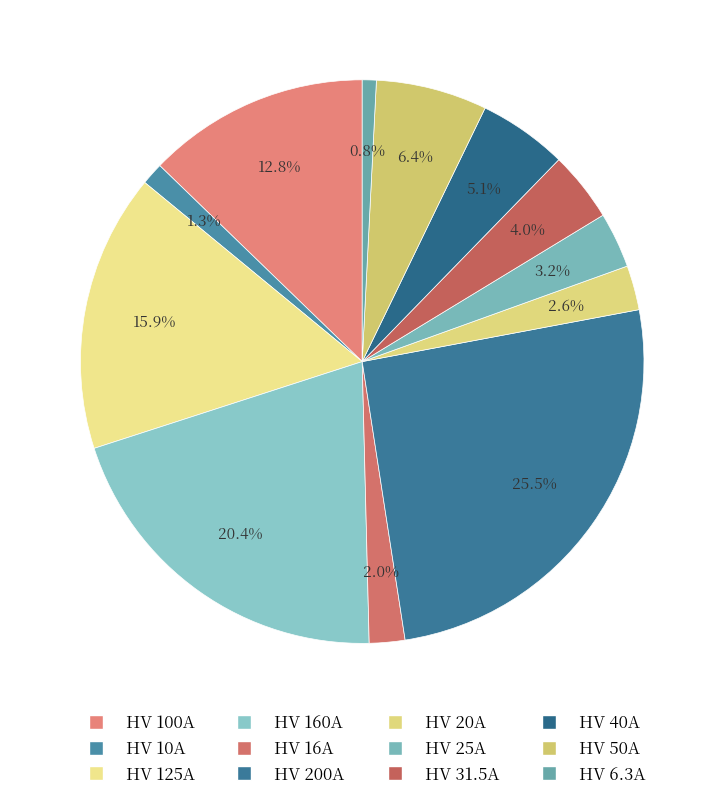

Rank the categories by value from lowest to highest.

HV 6.3A, HV 10A, HV 16A, HV 20A, HV 25A, HV 31.5A, HV 40A, HV 50A, HV 100A, HV 125A, HV 160A, HV 200A